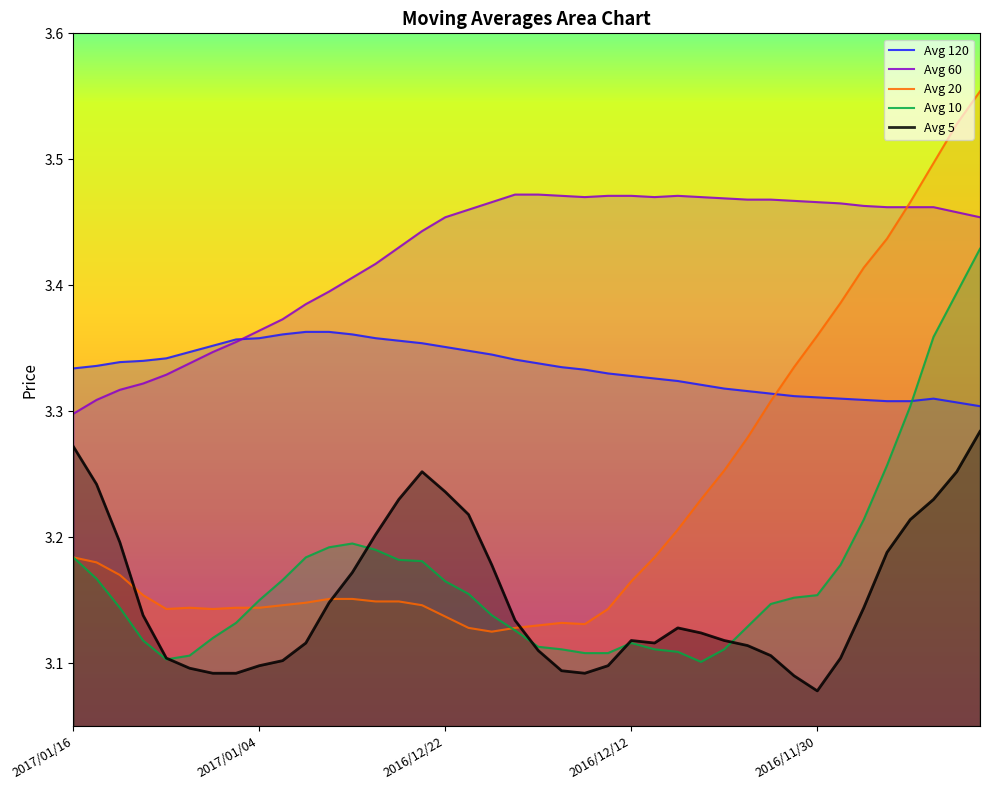

What is the difference between the maximum and minimum values in the avg_twenty series?

0.4